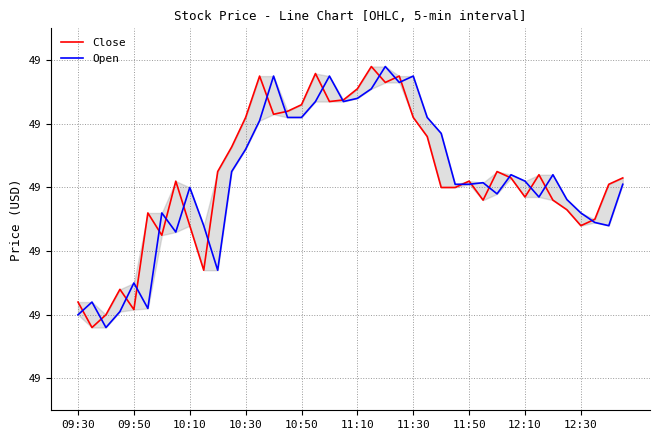

Is this an area chart (filled region under the line)?

No